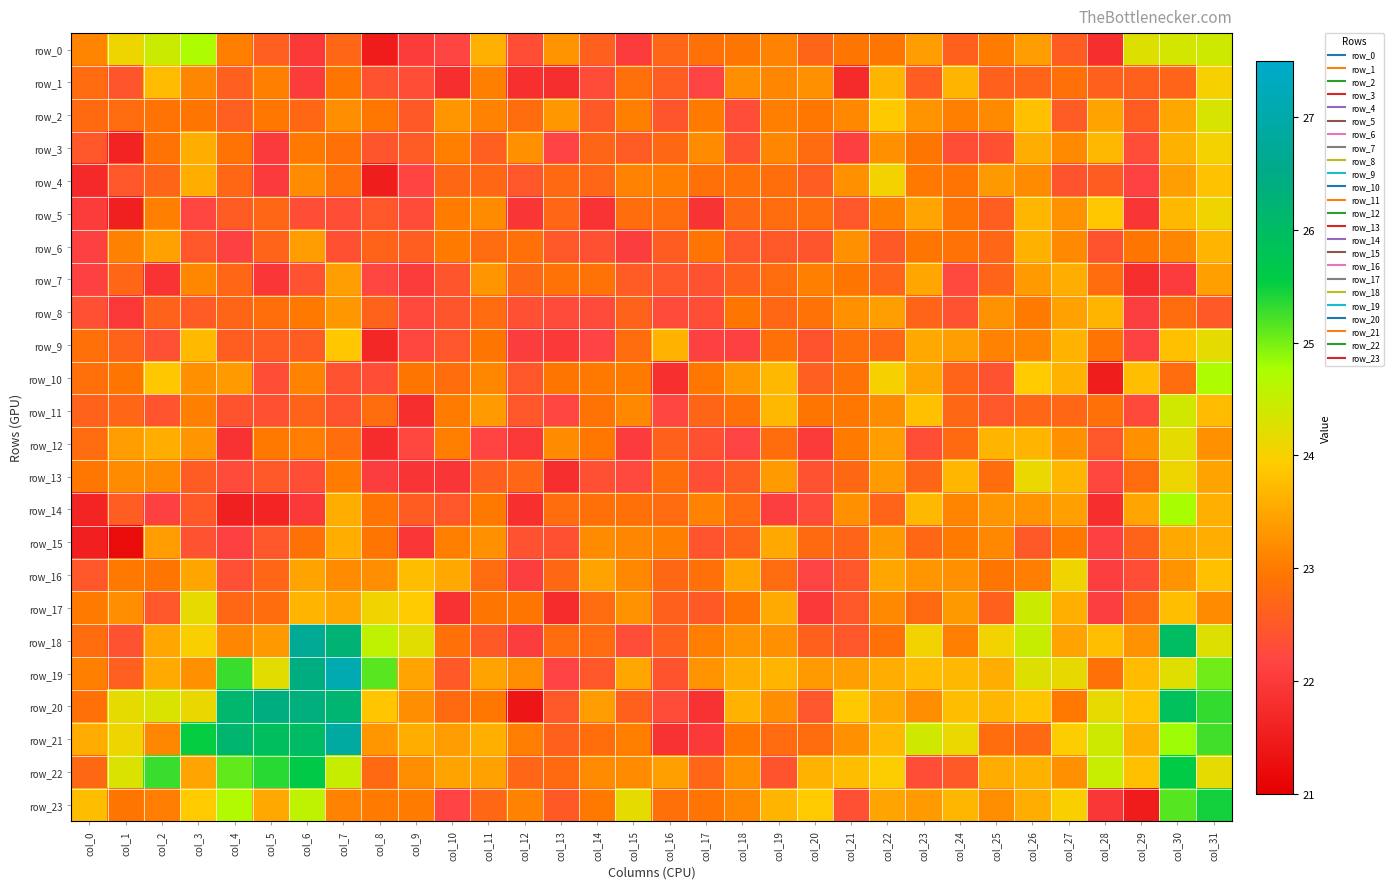

How many values in the row_22 series exceed 23?

24